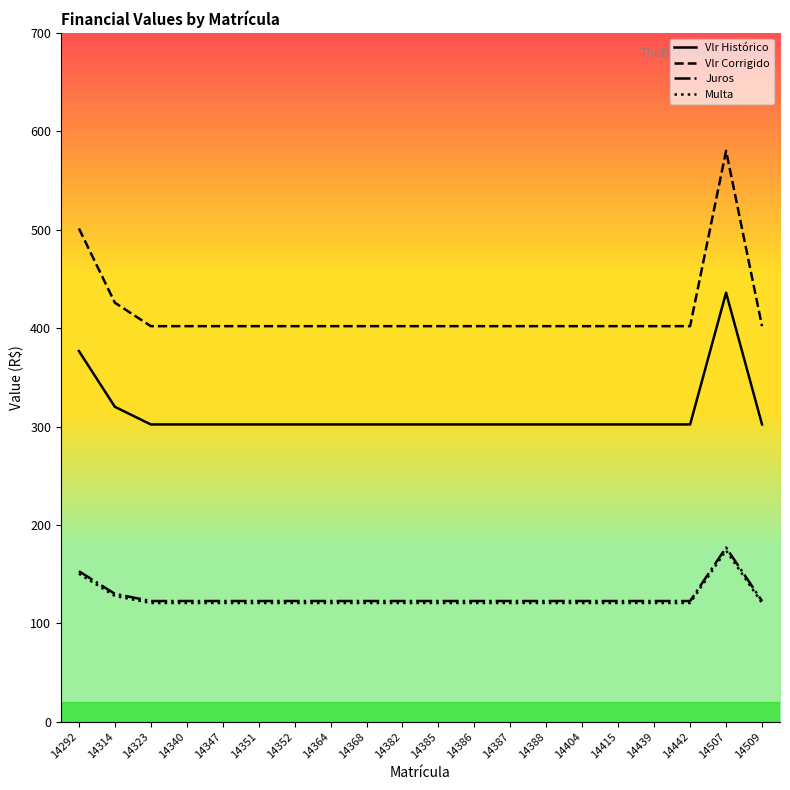

True or false: Vlr Histórico has a value of 397.3 at 14385.

False